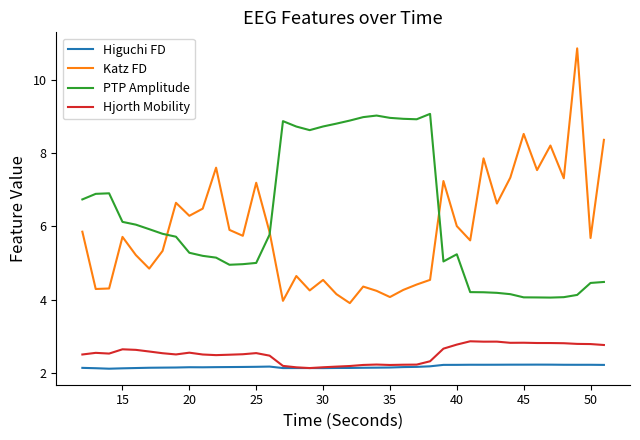

What is the minimum value for Higuchi FD?

2.1